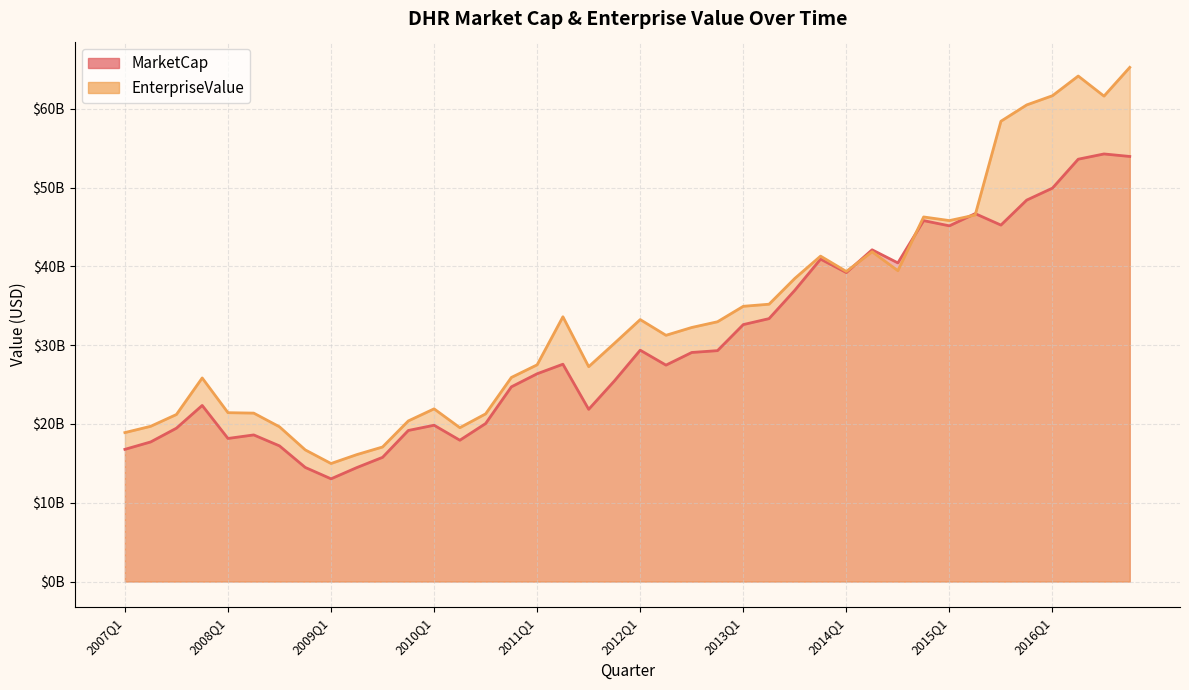

What is the maximum value shown in the chart?

65248420000.0